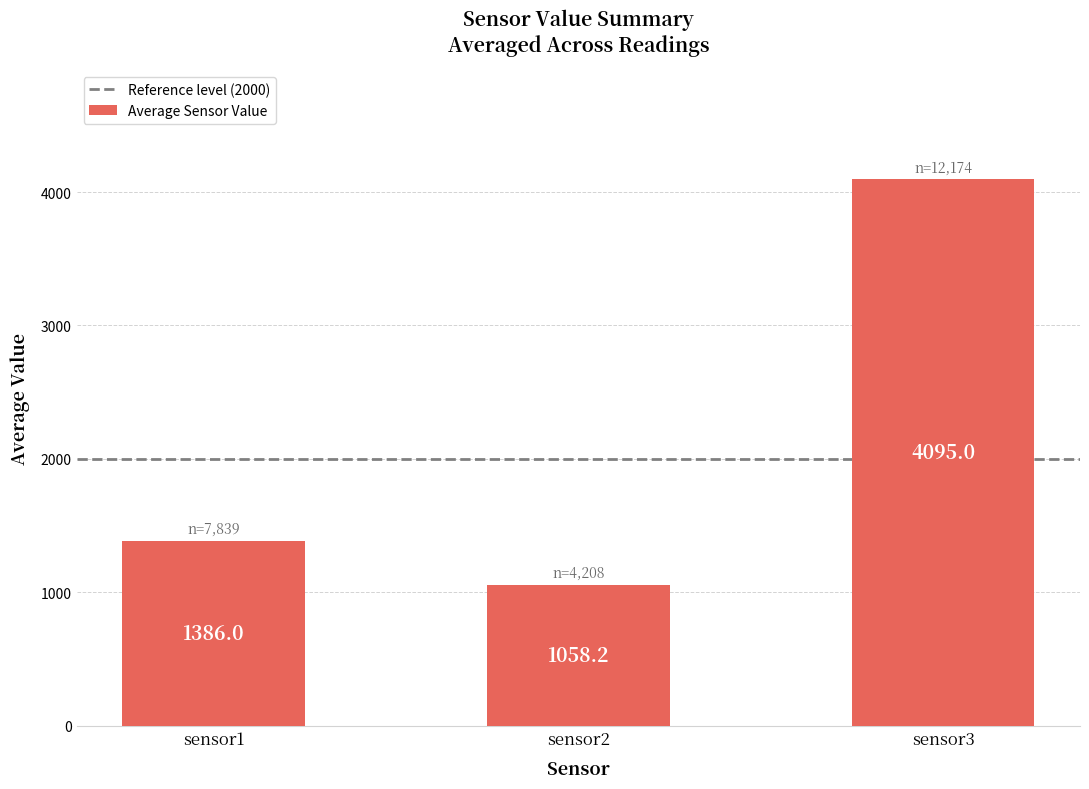

At which label is the value closest to 2576?

sensor1